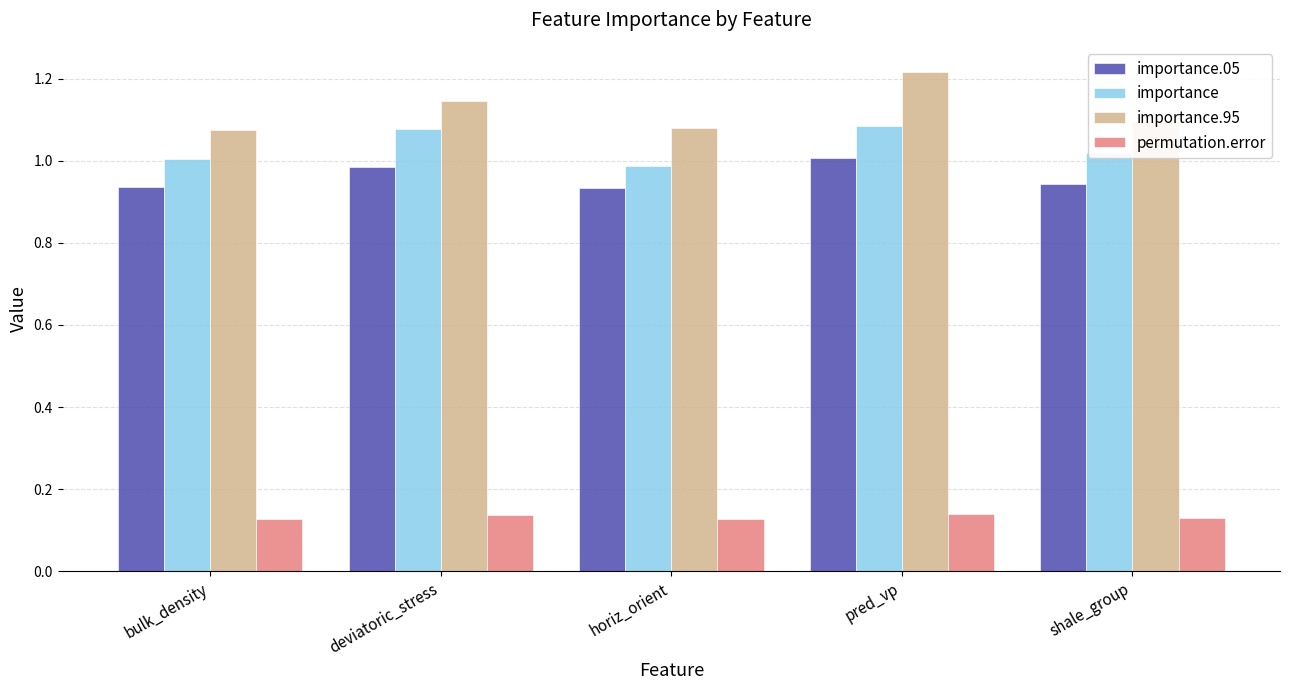

True or false: importance.95 has a value of 0.7 at deviatoric_stress.

False